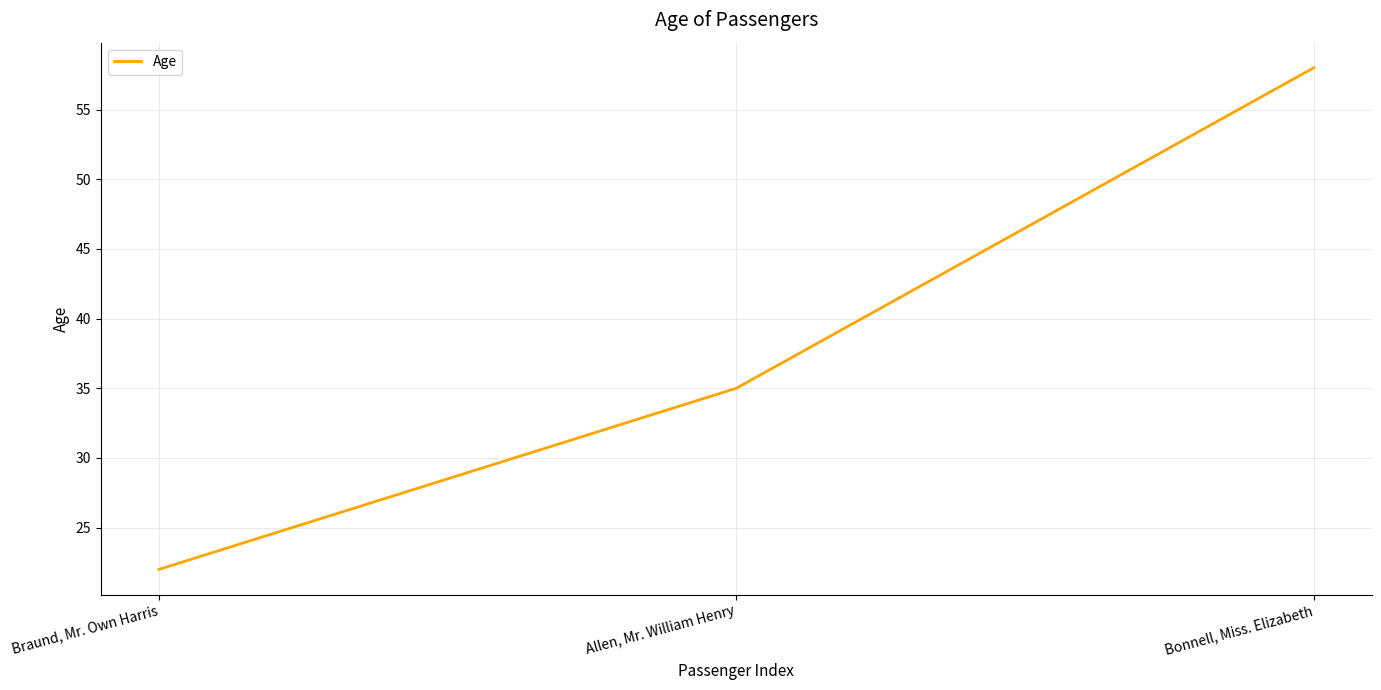

How many values are between 22 and 58?

3